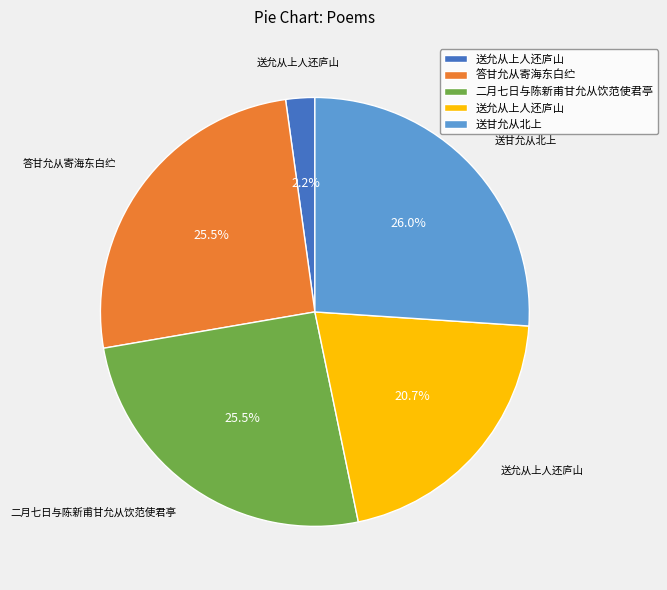

Does any single category account for the majority?

No